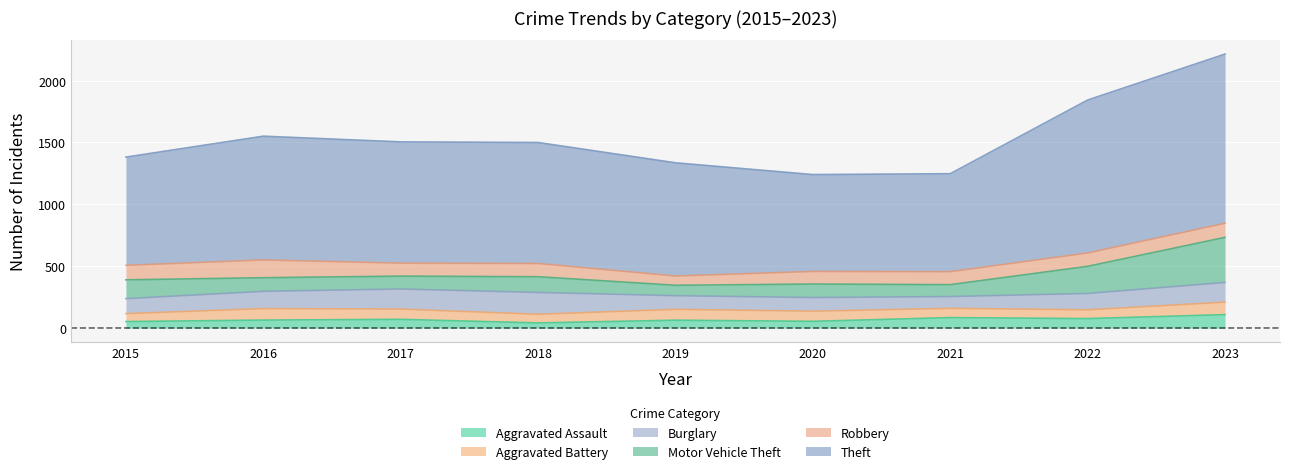

Reading left to right, transcribe all the data shown in this chart.

Aggravated Assault: 0=54	1=66	2=72	3=43	4=65	5=56	6=86	7=78	8=110
Aggravated Battery: 0=64	1=93	2=83	3=70	4=88	5=82	6=75	7=71	8=101
Burglary: 0=121	1=139	2=162	3=176	4=110	5=110	6=95	7=132	8=159
Motor Vehicle Theft: 0=152	1=110	2=104	3=127	4=84	5=109	6=96	7=219	8=364
Robbery: 0=117	1=144	2=105	3=107	4=75	5=102	6=105	7=108	8=114
Theft: 0=874	1=999	2=979	3=977	4=914	5=782	6=791	7=1235	8=1366